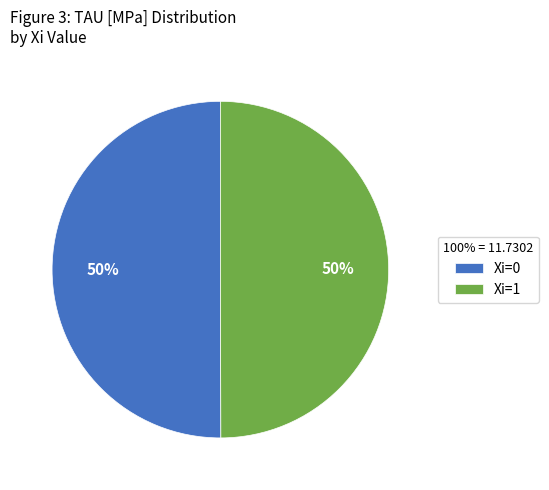

To the nearest percent, what portion does Xi=1 represent?

50%